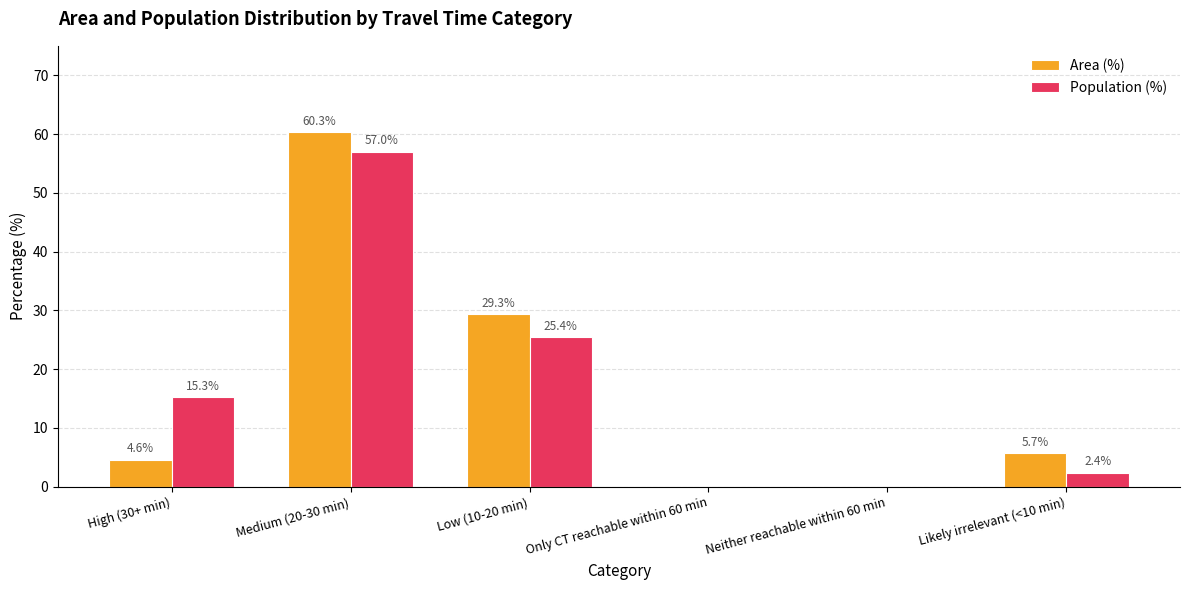

What is the maximum value shown in the chart?

60.3